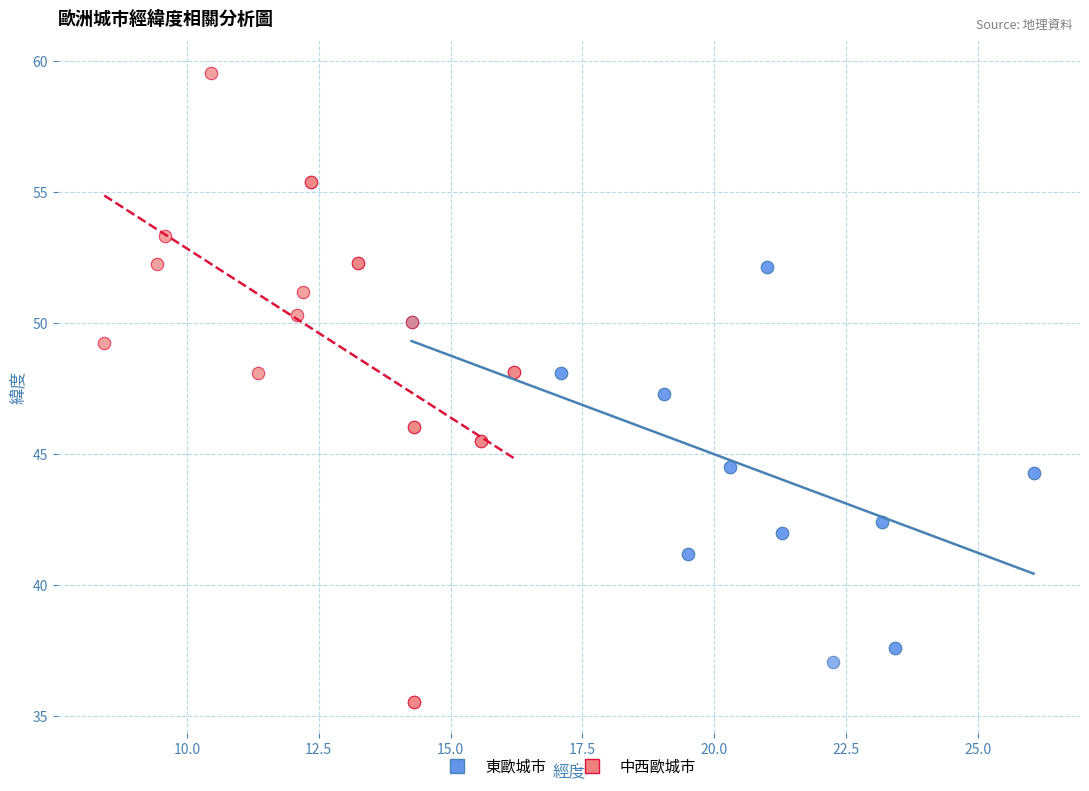

Which series reaches the minimum Y coordinate?

中西歐城市